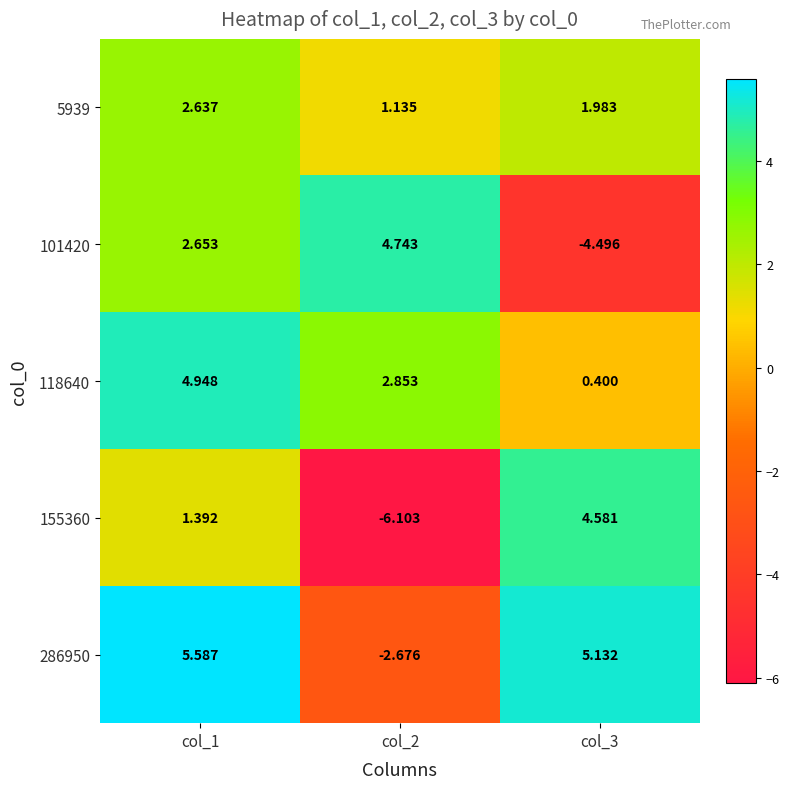

How many distinct data groups are displayed?

5